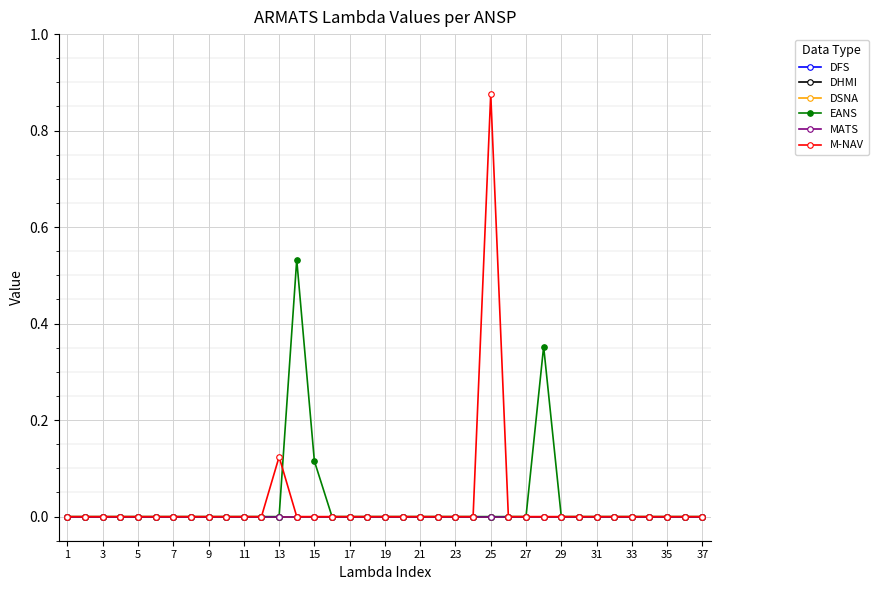

Does the chart have visible grid lines?

Yes